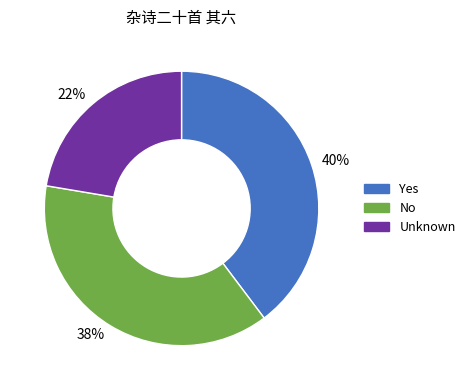

Is there any slice that represents more than half of the pie?

No